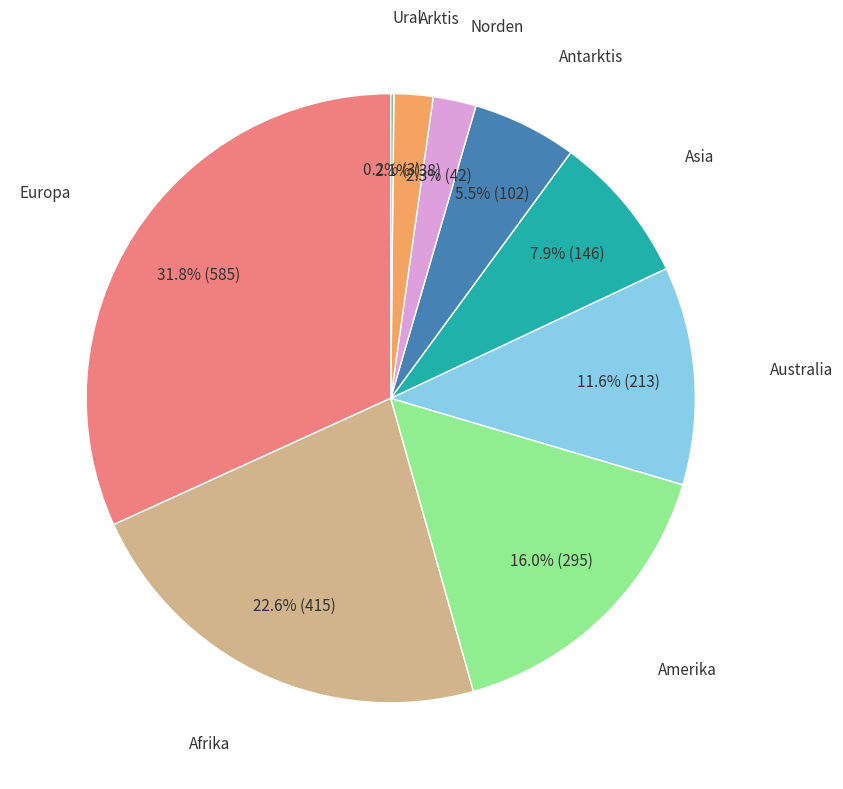

Does any single category account for the majority?

No